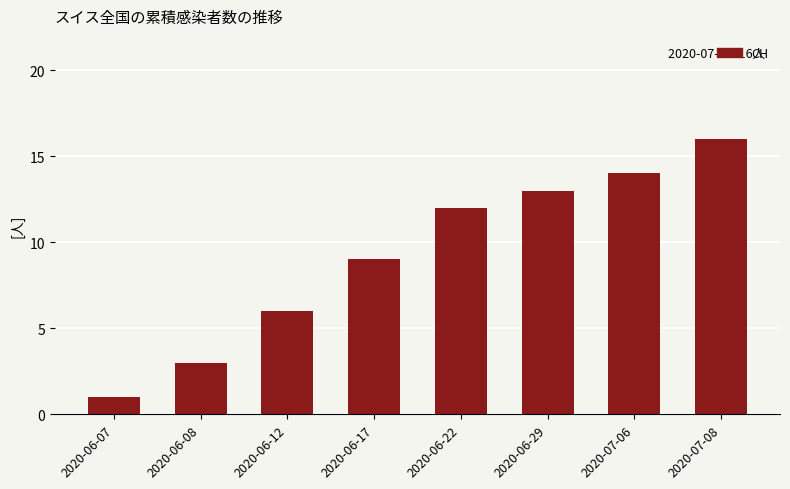

The chart shows a value of 1 at 2020-06-08. True or false?

False